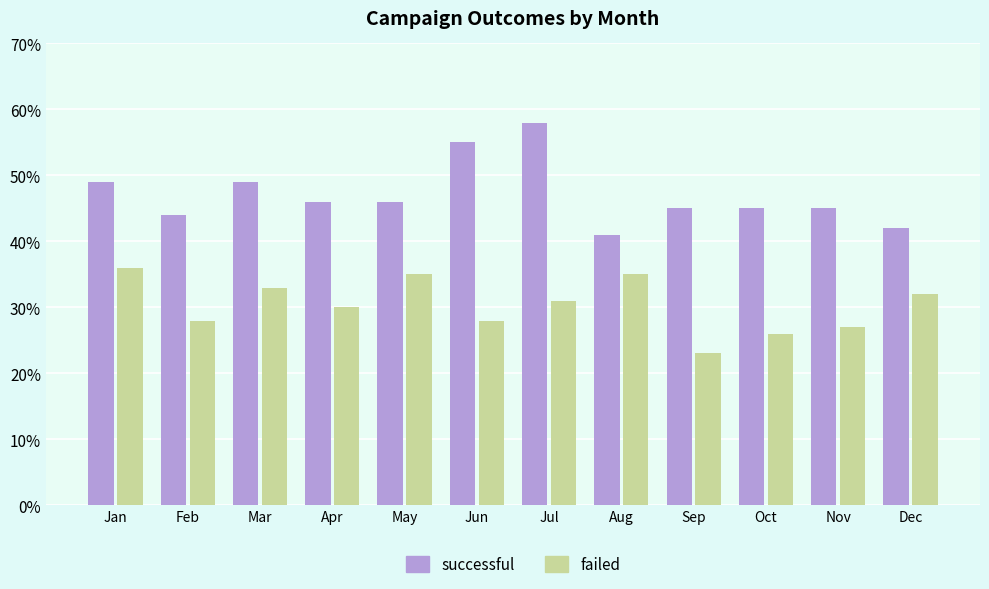

What is the average value of the successful series?

47